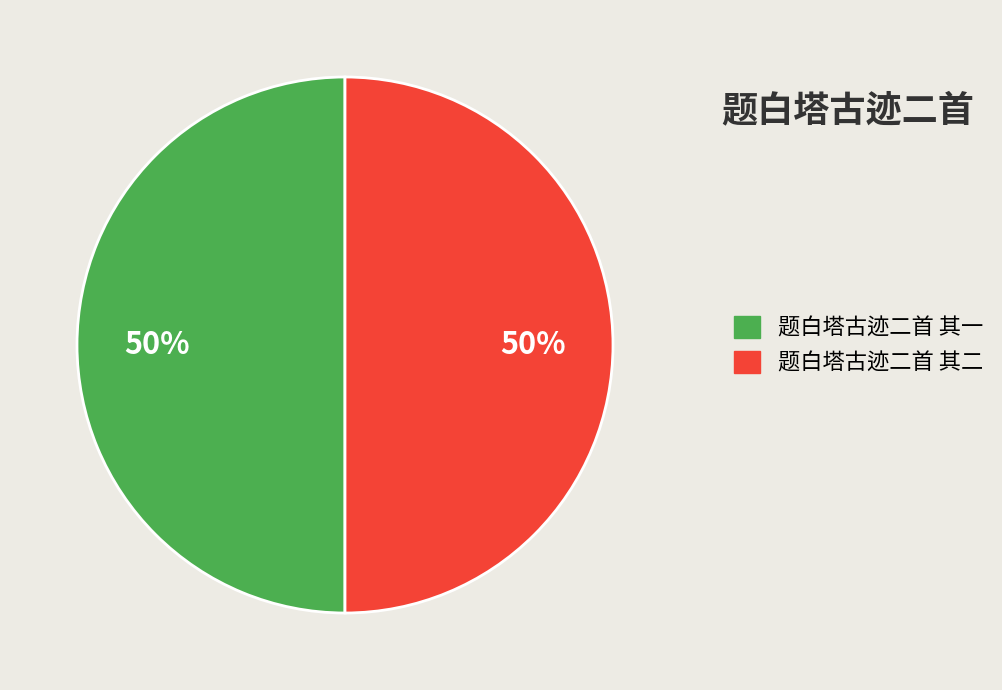

The 题白塔古迹二首 其二 slice represents 50% of the pie. True or false?

True